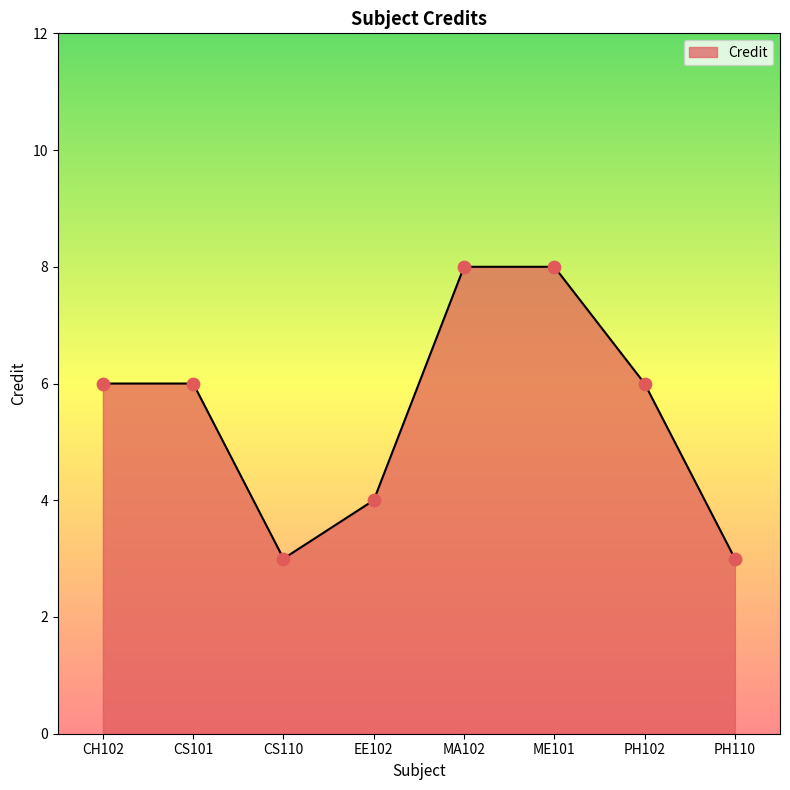

Between MA102 and CS110, which is larger?

MA102